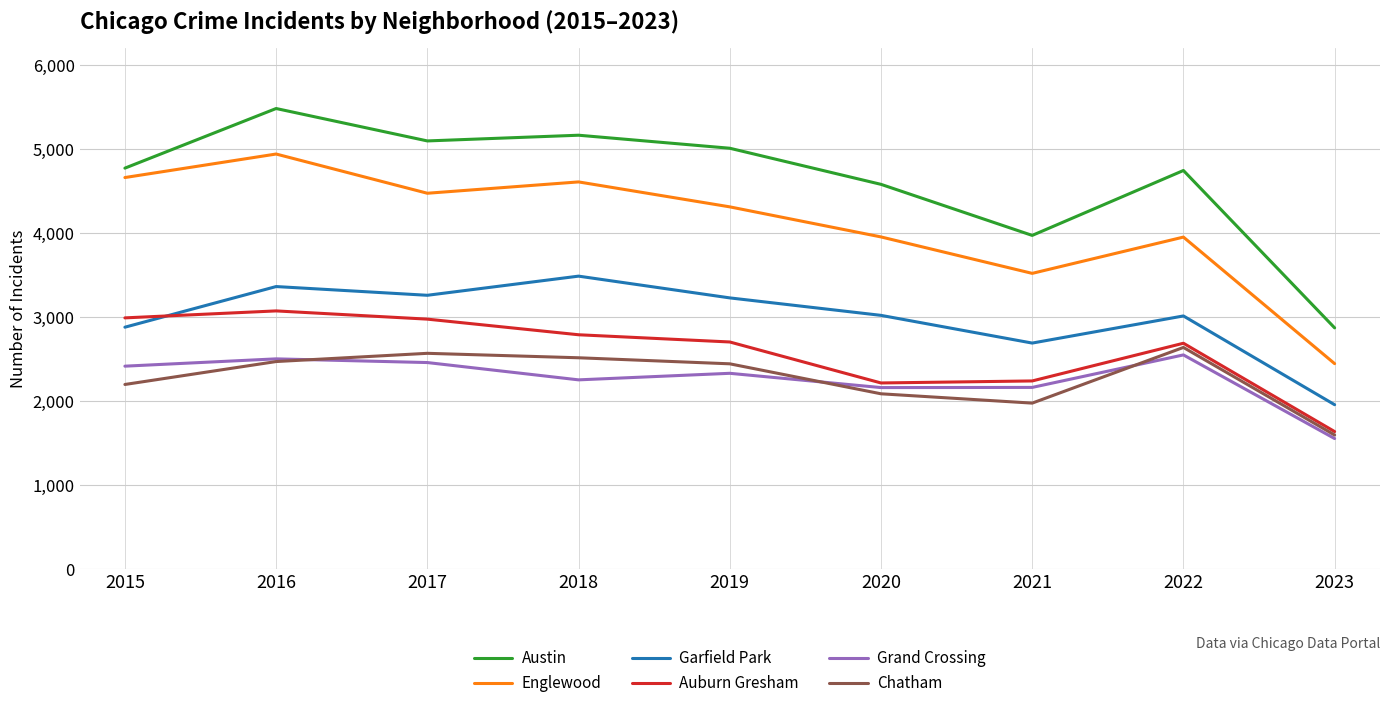

What is the average value of the Chatham series?

2274